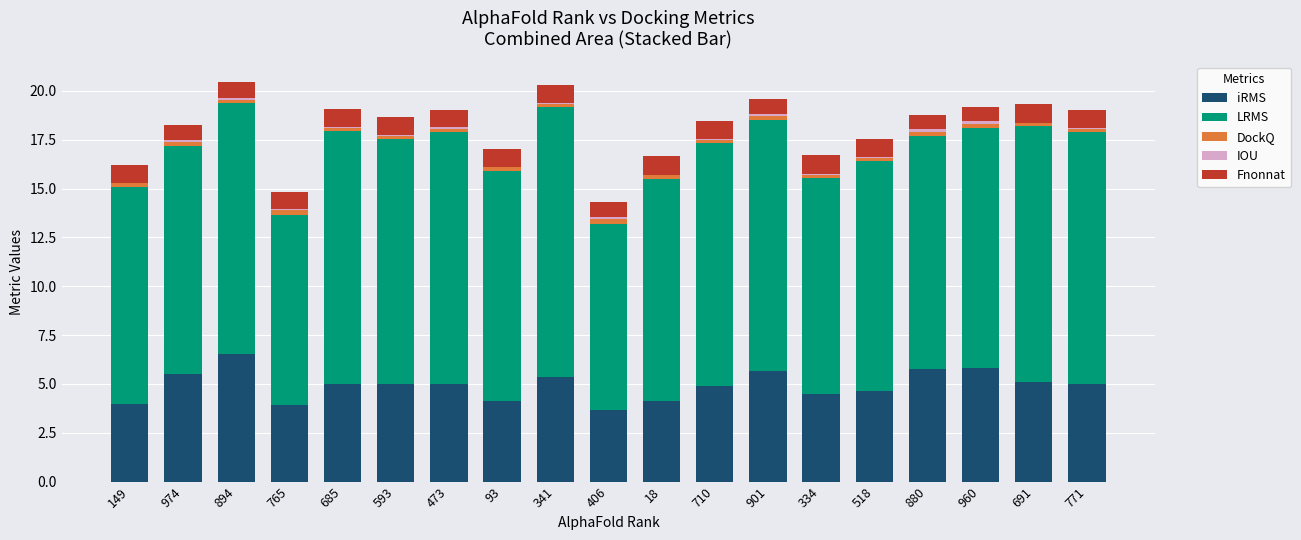

Which category has the highest value in the iRMS series?

894